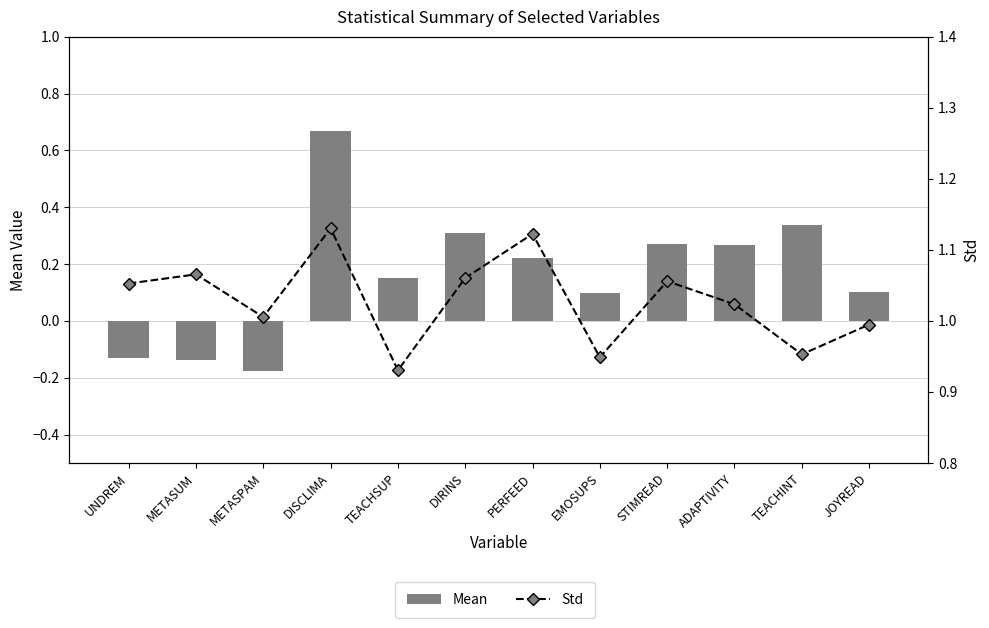

What is the approximate value of Std at JOYREAD?

1.0